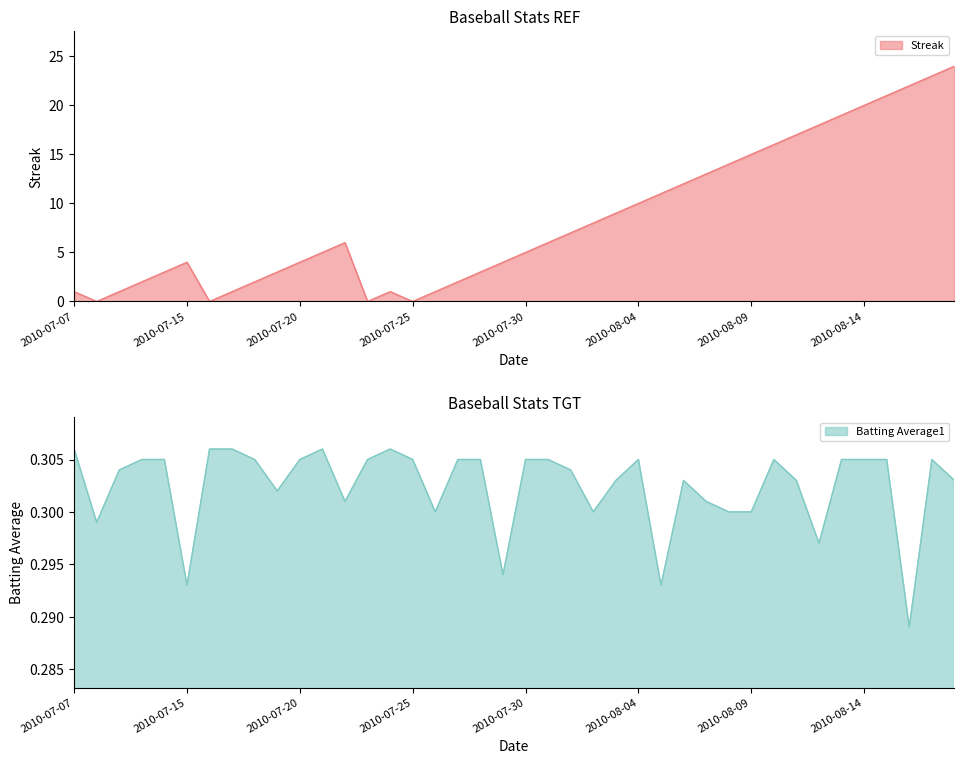

At how many categories does at least one series exceed 8?

16